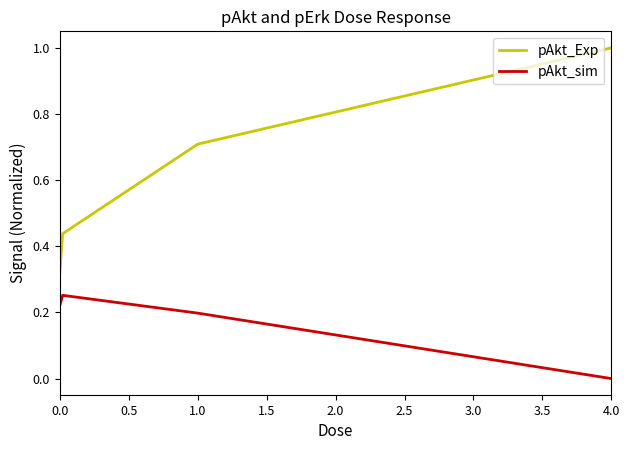

True or false: pAkt_sim has more than 0 interior local peaks.

True